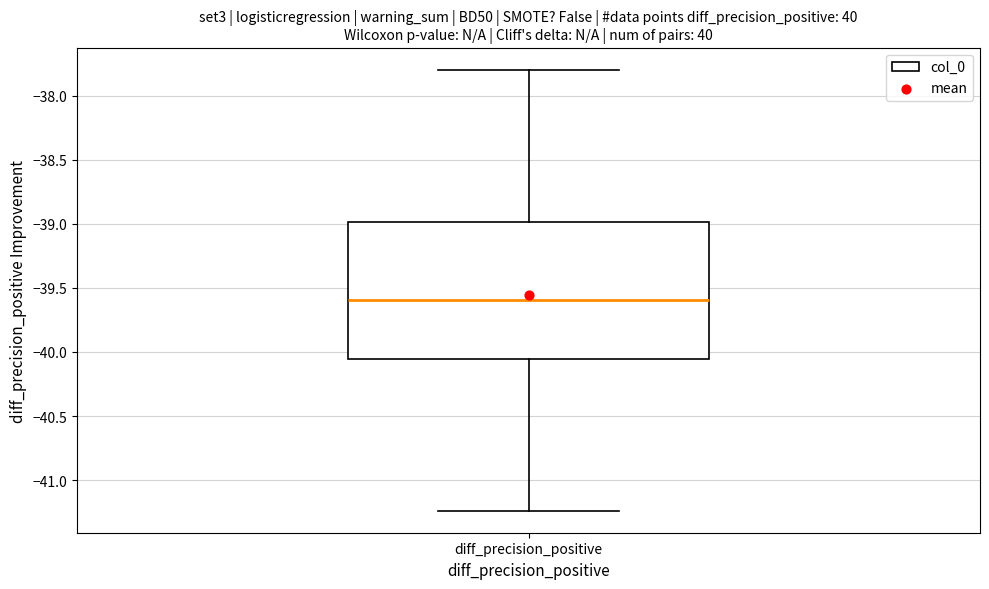

Transcribe this box plot: give where the median line is, the range the box spans, and where the two whiskers end, as read against the y-axis. The values are not printed on the chart, so give them approximately, as read against the axis.

median -39.60, box -40.05 to -39.00, whiskers -41.25 to -37.80